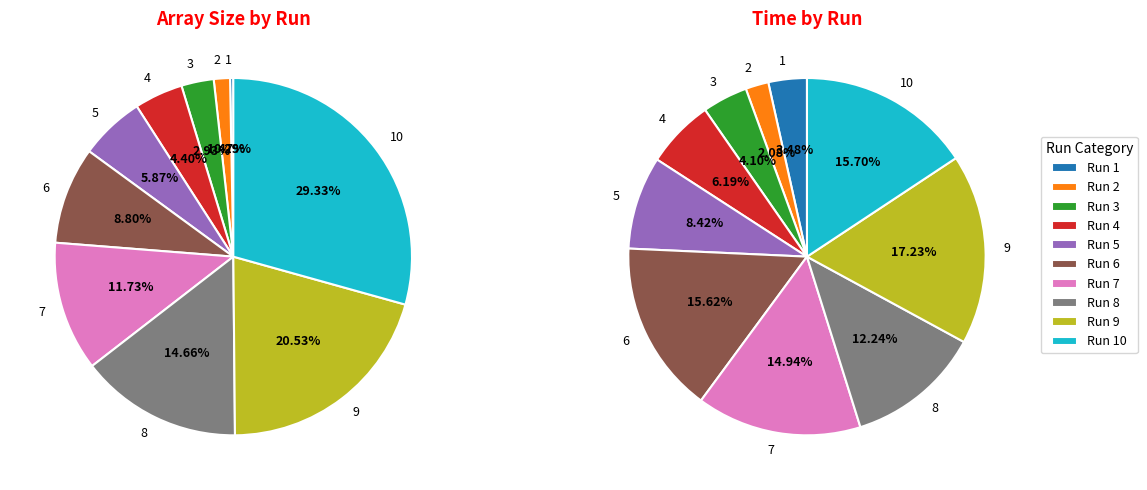

Rank the categories by value from highest to lowest.

10, 9, 8, 7, 6, 5, 4, 3, 2, 1